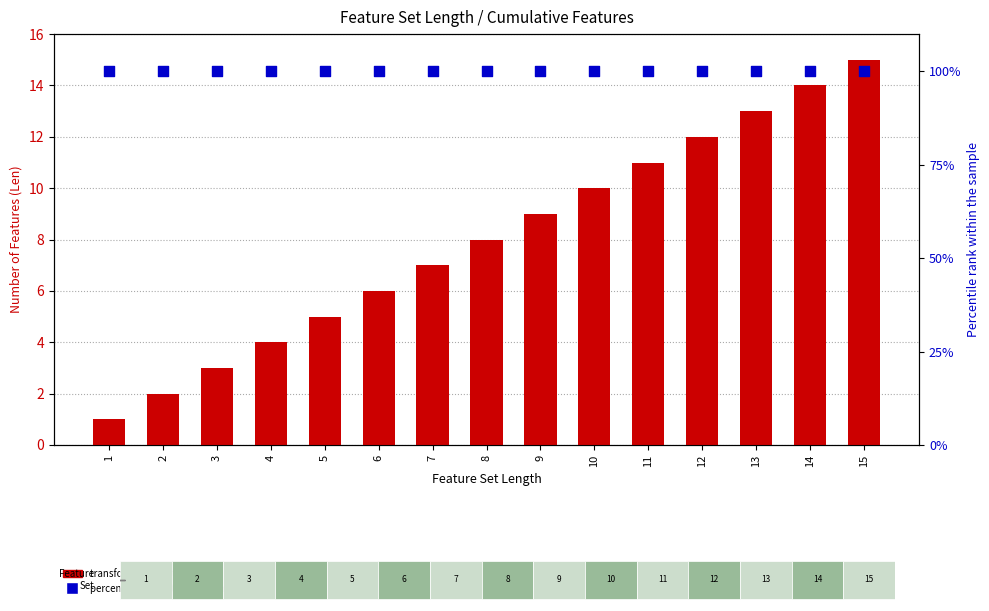

Which series contains the highest Y value?

percentile rank within the sample